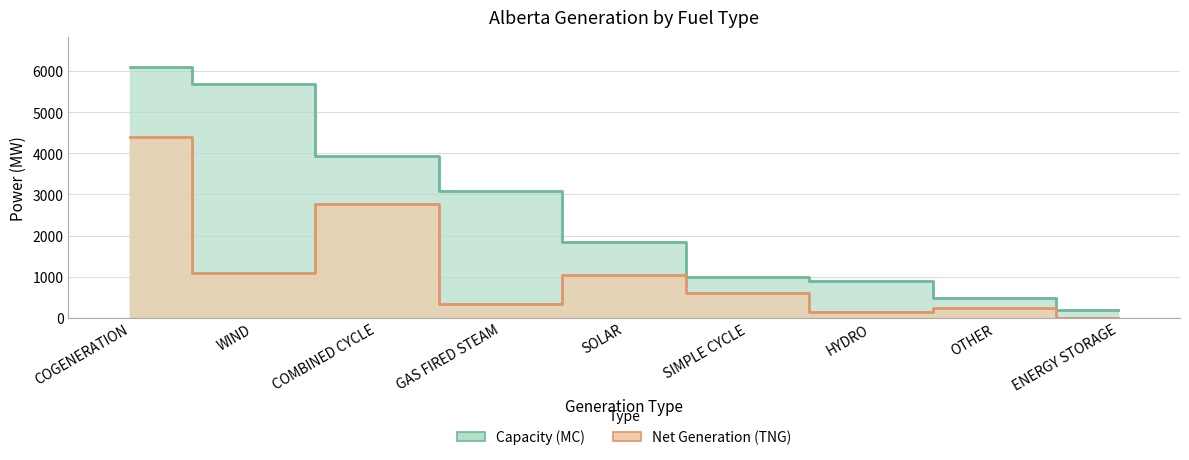

True or false: Net Generation (TNG) and Capacity (MC) cross at least once.

False